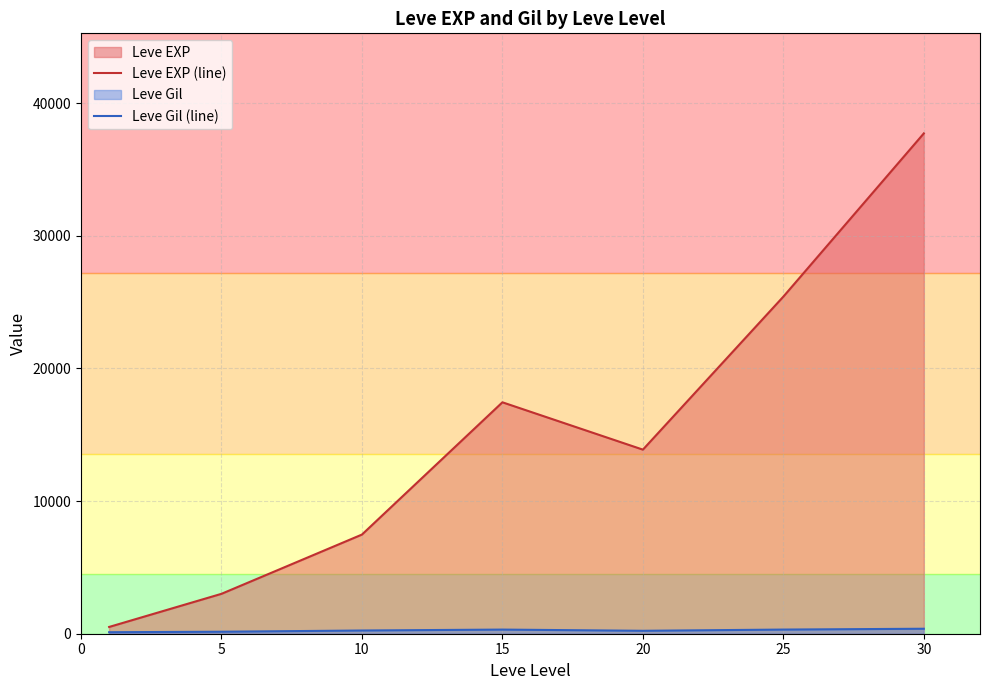

What is the difference between the highest and lowest values at 10?

7232.5